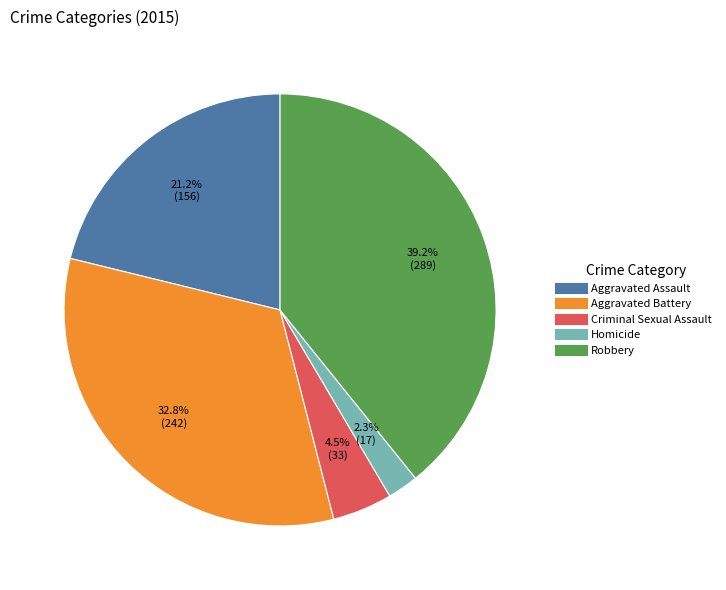

Rank the categories by value from lowest to highest.

Homicide, Criminal Sexual Assault, Aggravated Assault, Aggravated Battery, Robbery